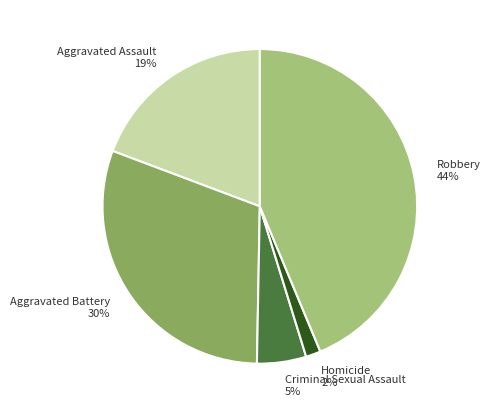

Approximately how many times larger is the value at Homicide compared to Aggravated Assault?

0.1